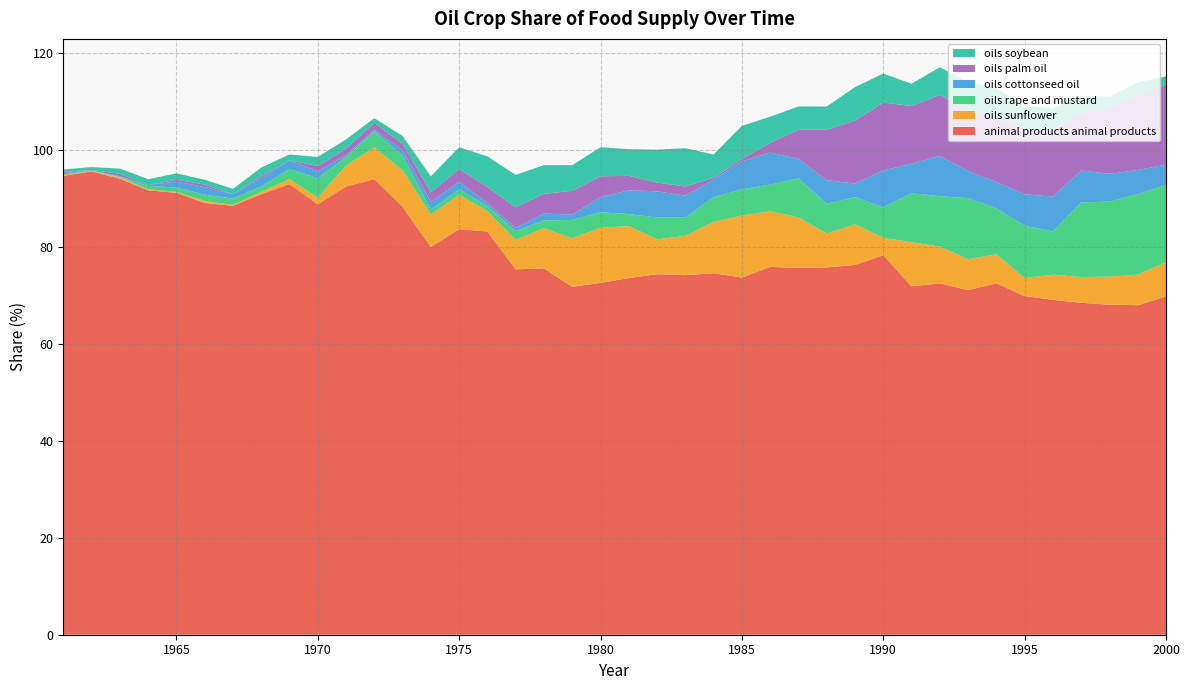

Reading left to right, transcribe all the data shown in this chart.

animal-products_animal_products: 94.7	95.6	94.1	91.7	91.2	89.1	88.5	90.9	93.0	88.8	92.5	94.0	88.3	80.0	83.7	83.2	75.4	75.6	71.8	72.6	73.6	74.4	74.2	74.6	73.7	75.9	75.7	75.8	76.3	78.3	71.9	72.5	71.1	72.5	69.9	69.1	68.5	68.1	68.0	69.8
oils_sunflower: 0.2	0.1	0.3	0.2	0.2	0.4	0.2	0.5	1.0	1.4	4.3	6.6	7.5	6.7	7.1	4.2	6.1	8.3	10.0	11.4	10.7	7.2	8.1	10.6	12.8	11.5	10.4	7.0	8.4	3.6	9.1	7.6	6.4	6.0	3.7	5.2	5.3	5.8	6.3	7.1
oils_rape_and_mustard: 0.1	0.1	0.1	0.7	0.9	1.3	1.3	1.1	2.1	4.0	1.8	3.3	3.1	1.0	1.1	1.0	1.8	1.6	3.8	3.2	2.5	4.5	3.8	5.1	5.4	5.5	8.1	6.1	5.6	6.3	10.1	10.4	12.6	9.5	10.8	8.9	15.4	15.5	16.6	15.9
oils_cottonseed_oil: 0.2	0.1	0.1	0.2	1.2	1.6	0.9	1.7	1.8	1.4	0.4	0.3	1.1	1.6	1.6	0.7	0.6	1.4	1.1	3.1	4.9	5.4	4.5	3.6	5.8	6.6	4.0	4.9	2.8	7.6	6.1	8.3	5.6	5.4	6.5	7.2	6.6	5.7	5.0	4.2
oils_palm_oil: 0.3	0.0	0.5	0.0	0.4	0.5	0.0	0.4	0.0	1.1	1.3	1.4	1.3	2.0	2.6	3.3	4.3	4.1	4.9	4.3	3.0	1.8	1.9	0.4	0.5	2.0	6.0	10.4	13.0	14.0	11.9	12.6	12.4	13.2	13.5	13.5	11.8	13.6	15.3	16.5
oils_soybean: 0.5	0.6	1.1	1.2	1.3	1.0	1.1	1.8	1.2	1.9	1.9	1.0	1.6	3.3	4.5	6.3	6.7	5.9	5.3	6.0	5.5	6.8	7.9	4.8	6.8	5.4	4.8	4.8	6.9	6.0	4.6	5.7	6.0	6.2	4.8	4.7	3.6	2.3	2.8	1.7